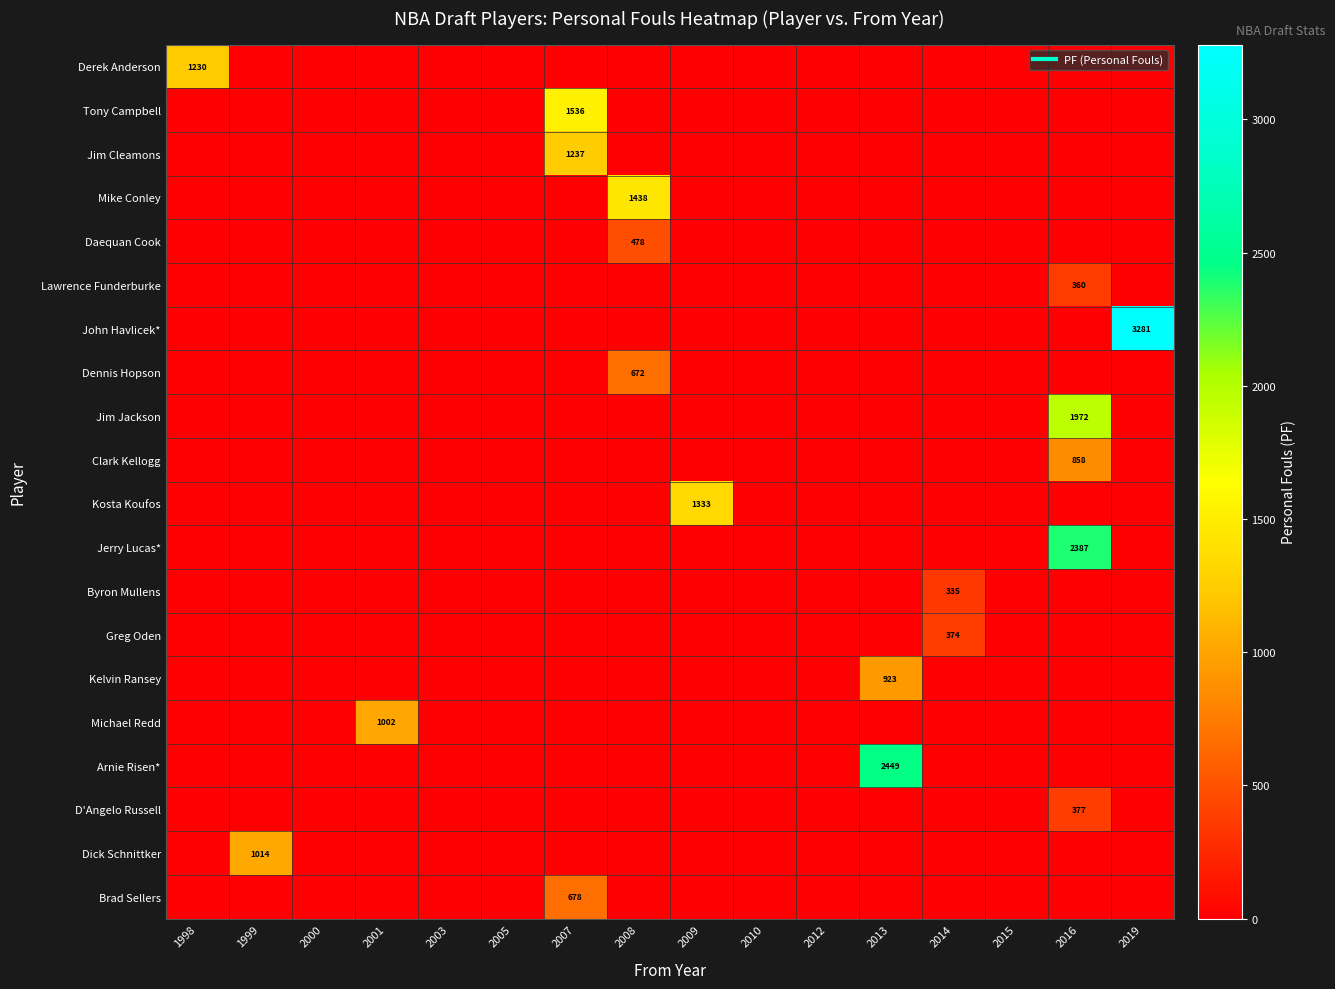

Is it true that Brad Sellers equals 0 at 2000?

True